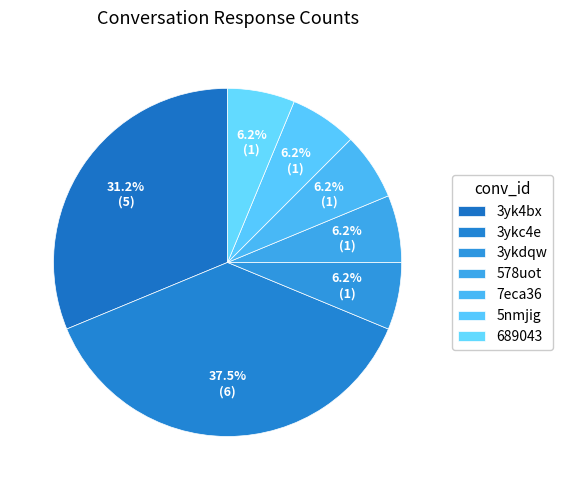

Which slice is the largest?

3ykc4e